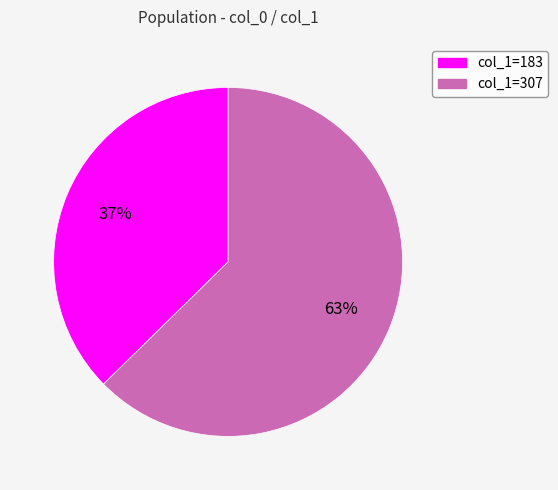

Is there a majority slice in this chart?

Yes